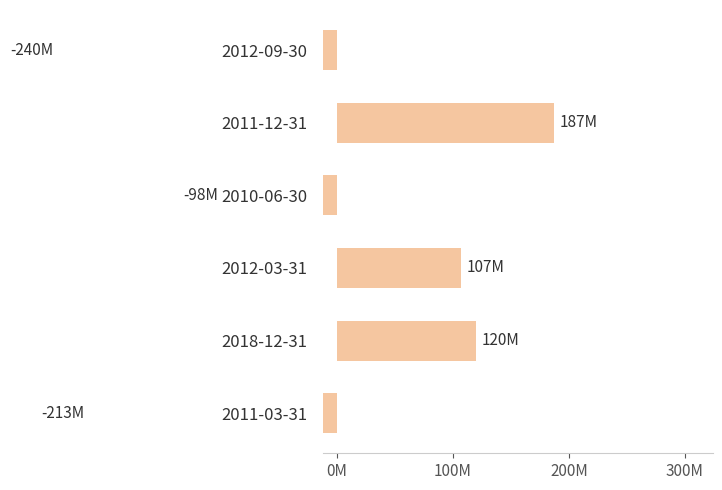

True or false: the data shows -240000000 at 2012-09-30.

True